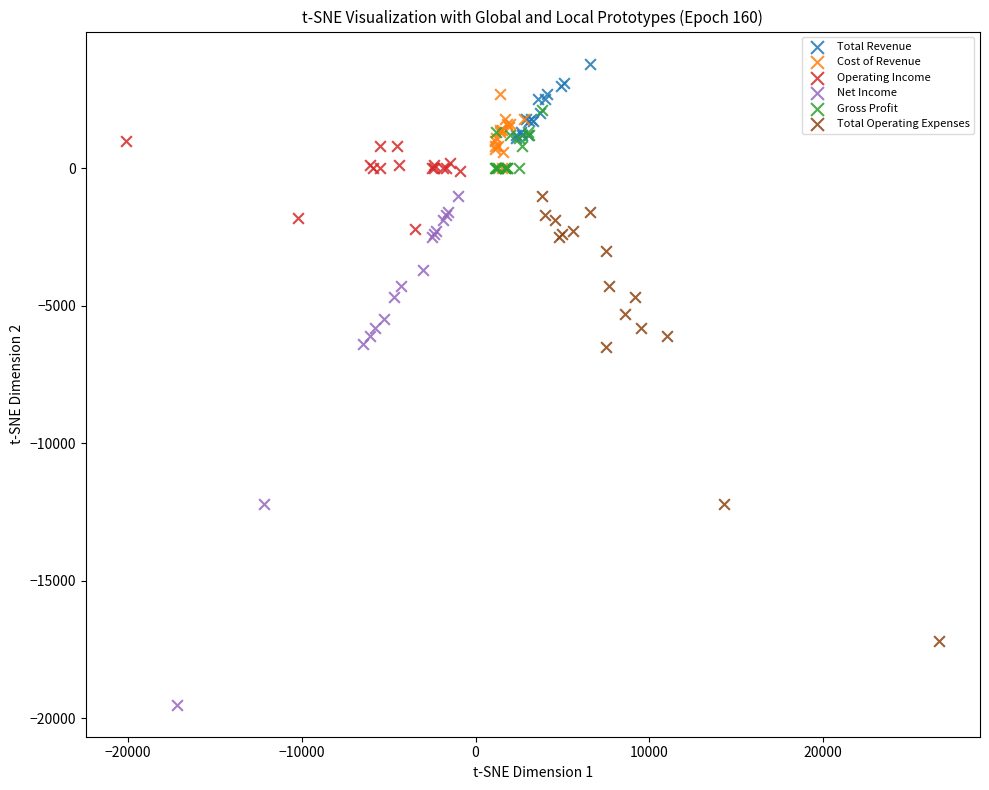

Which series has the widest spread of Y values?

Net Income